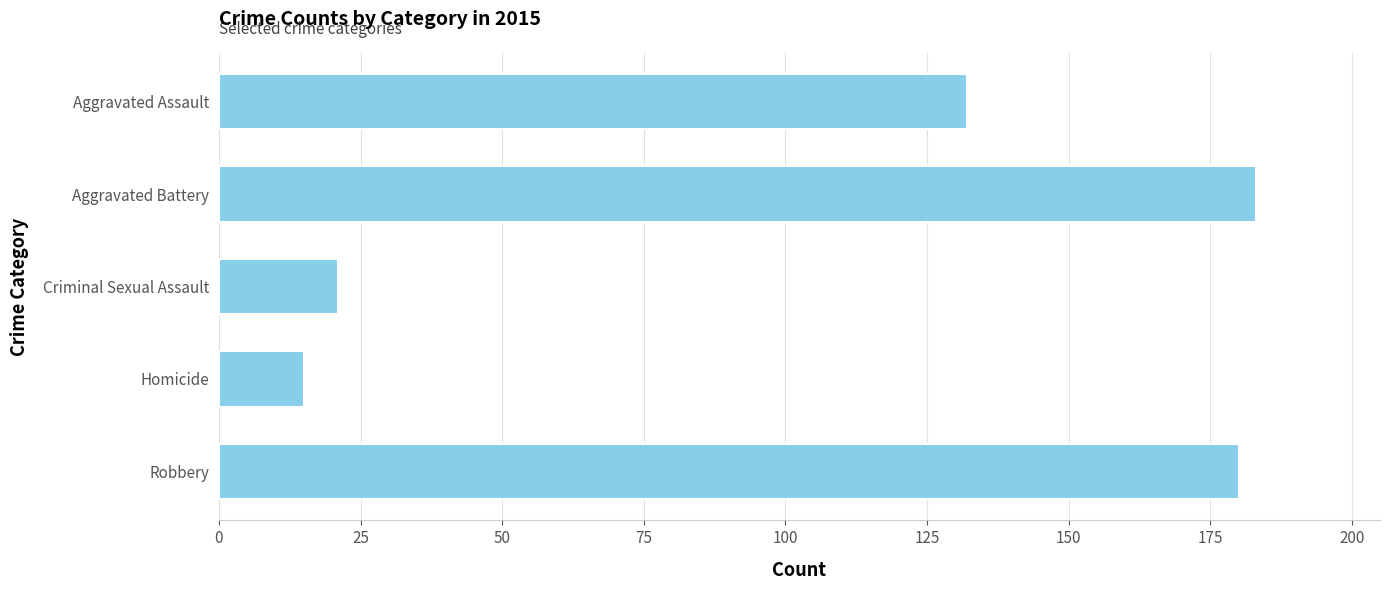

Reading top to bottom, transcribe all the data shown in this chart.

Aggravated Assault=132	Aggravated Battery=183	Criminal Sexual Assault=21	Homicide=15	Robbery=180